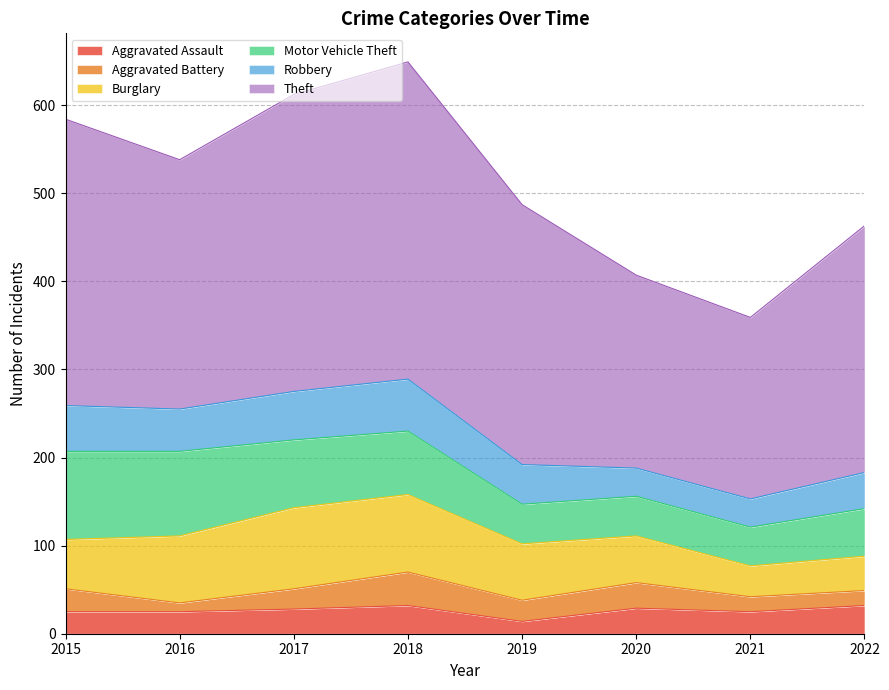

What is the average value of the Motor Vehicle Theft series?

67